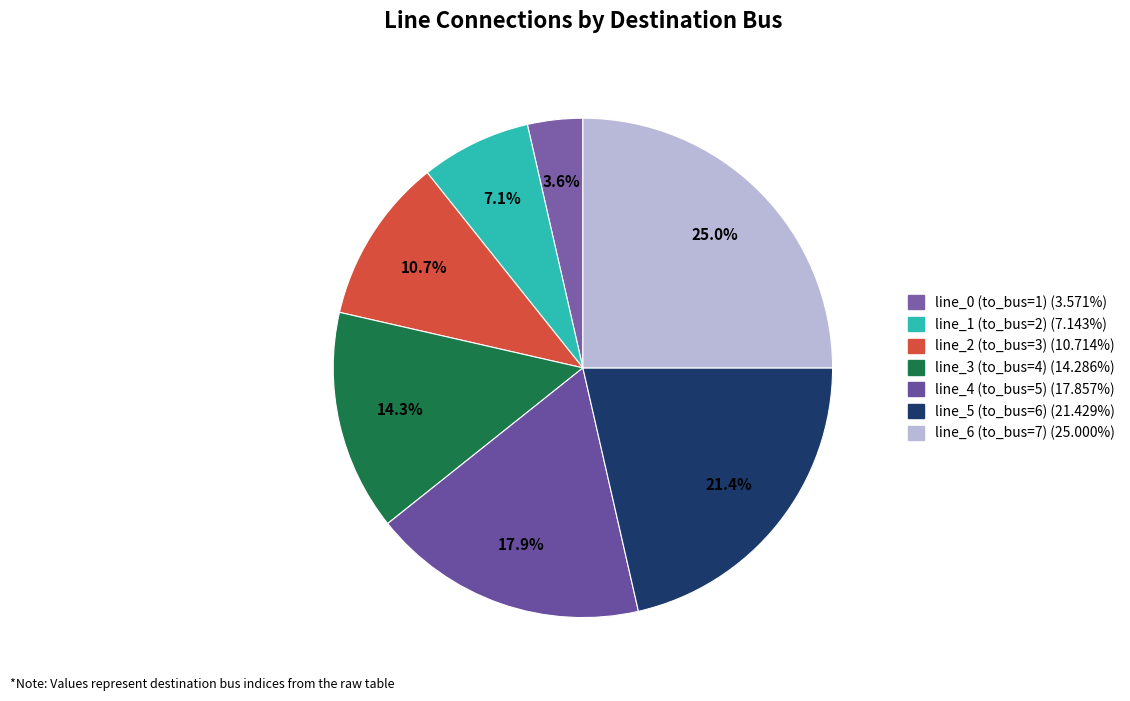

Which slice is the smallest?

line_0 (to_bus=1)